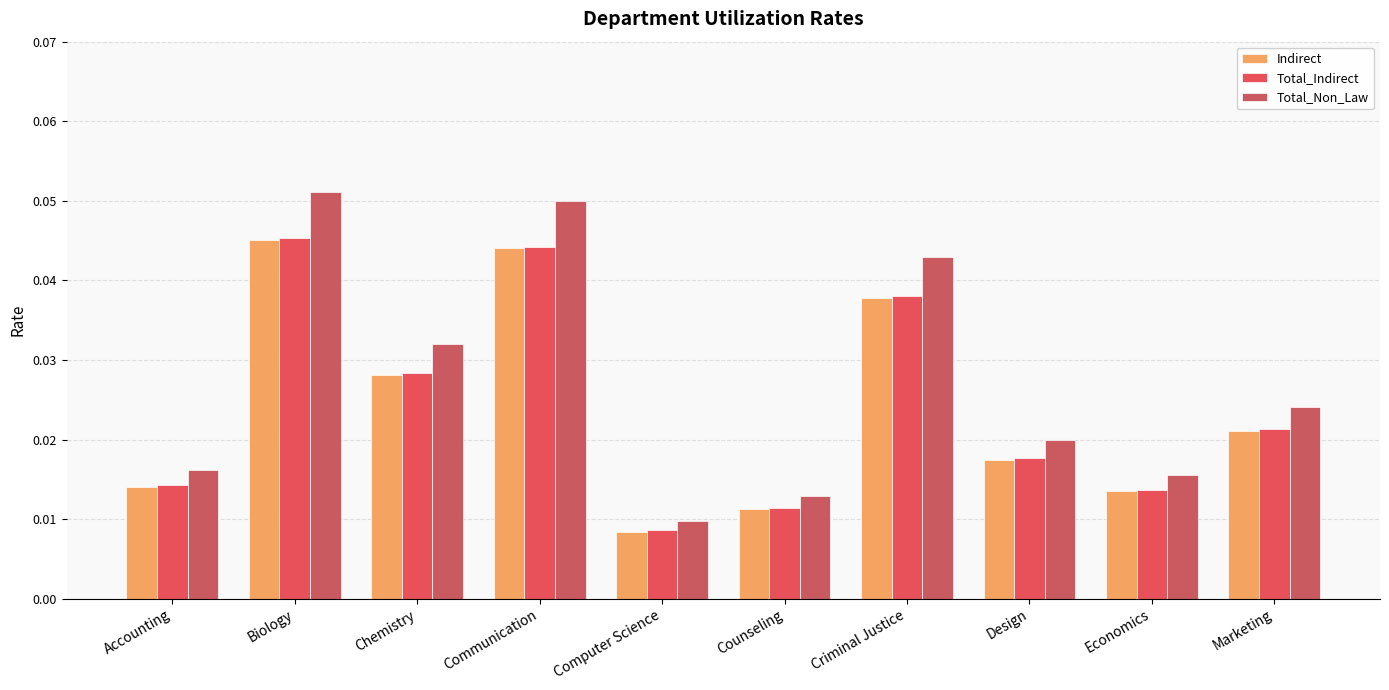

Which category has the highest value across all series?

Biology